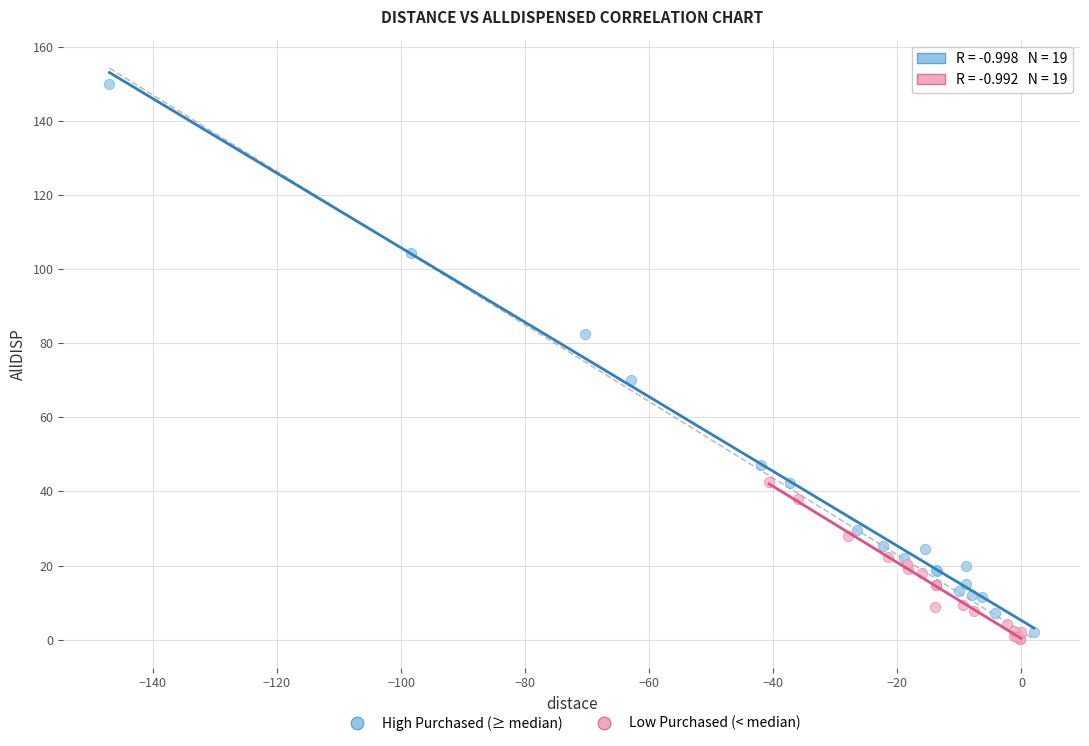

Which series contains the highest Y value?

High Purchased (≥ median)